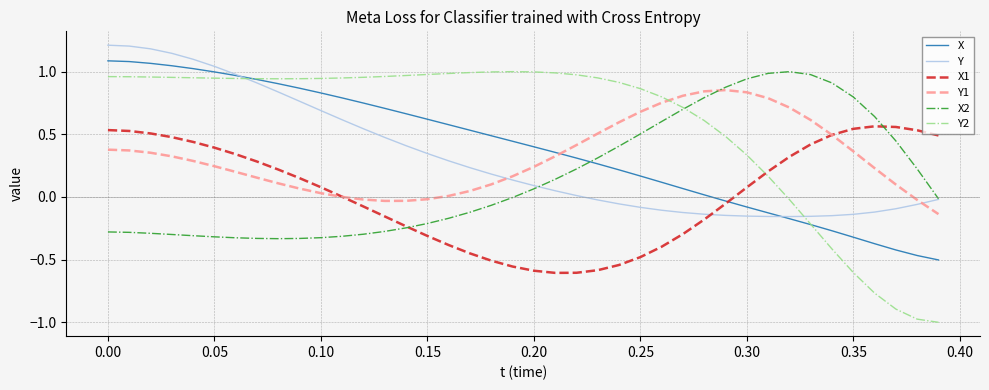

Which series has the largest total across all categories?

Y2